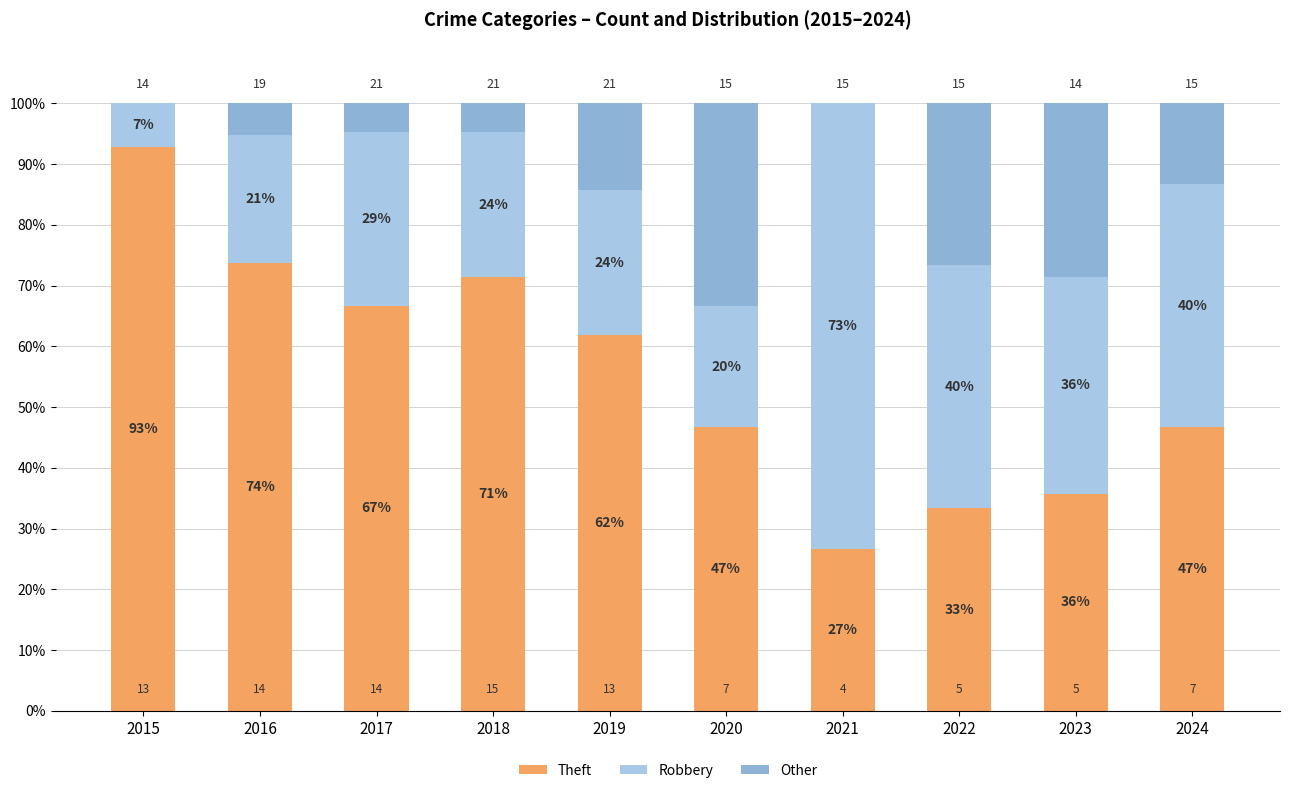

Are the bars horizontal?

No